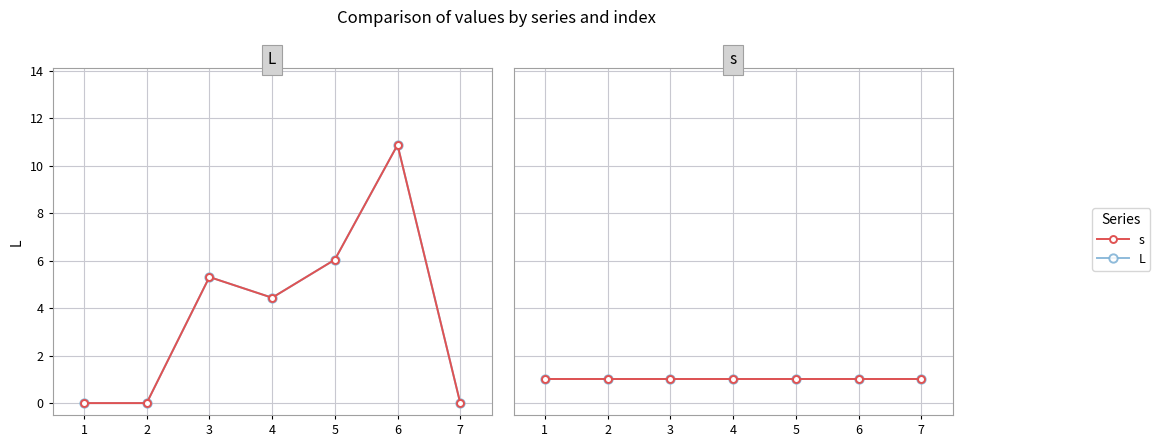

At which category does the data reach its first local peak?

3